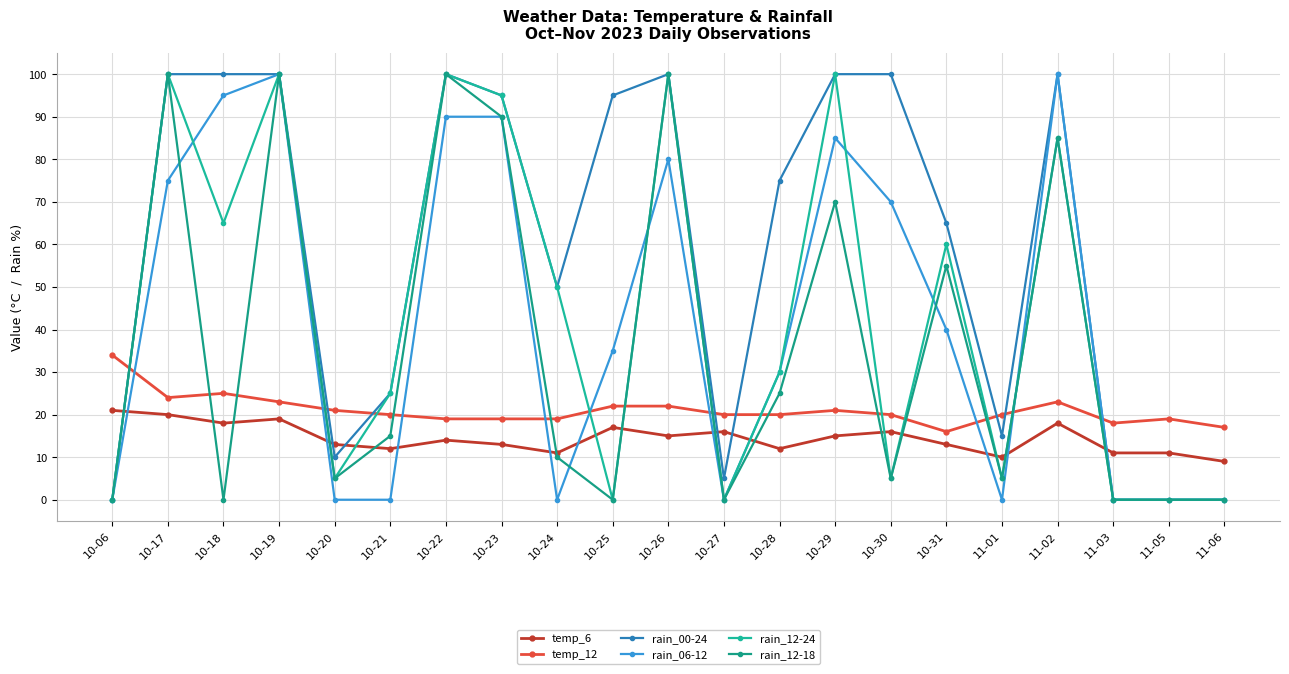

What is the maximum value for rain_00-24?

100